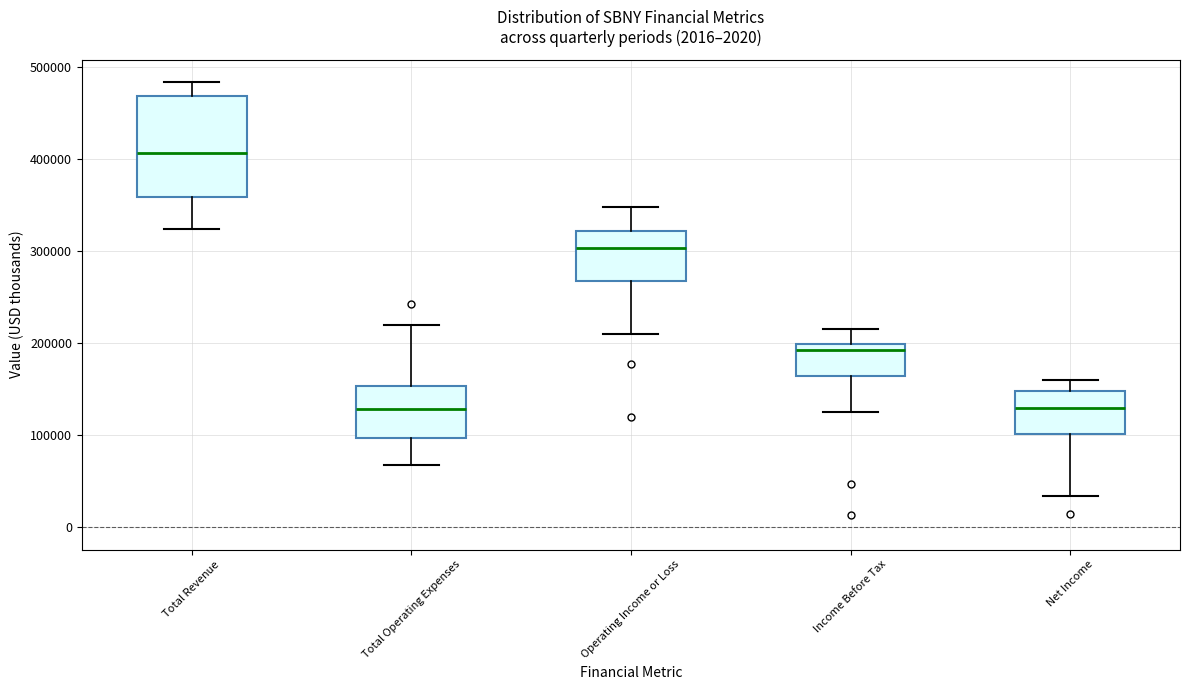

Which box is the tallest, from its lower edge to its upper edge?

Total Revenue